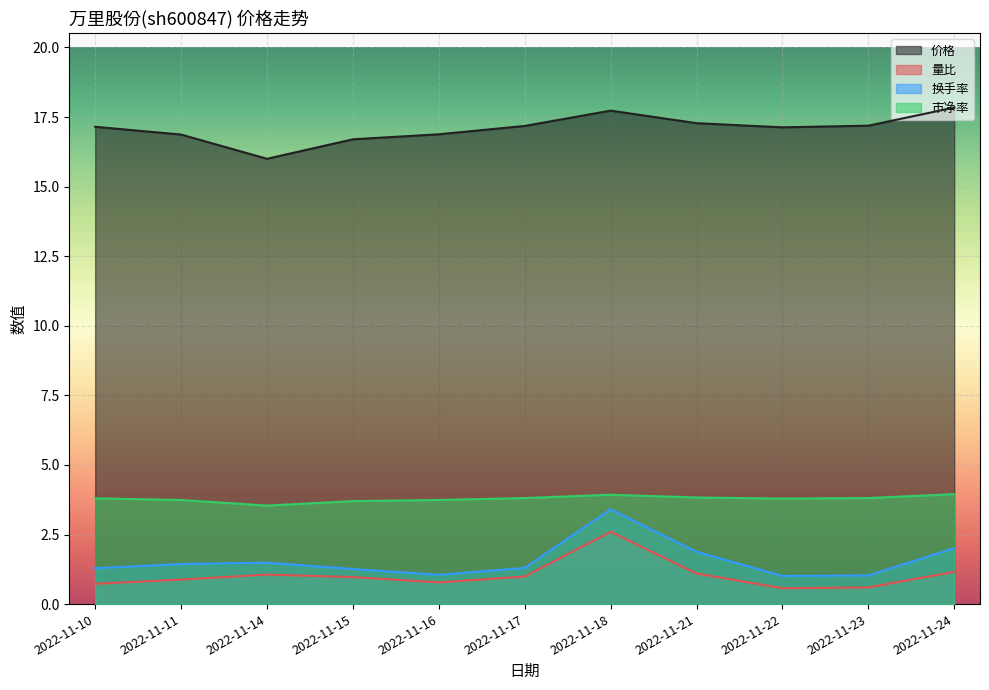

True or false: 换手率 and 市净率 intersect in this chart.

False